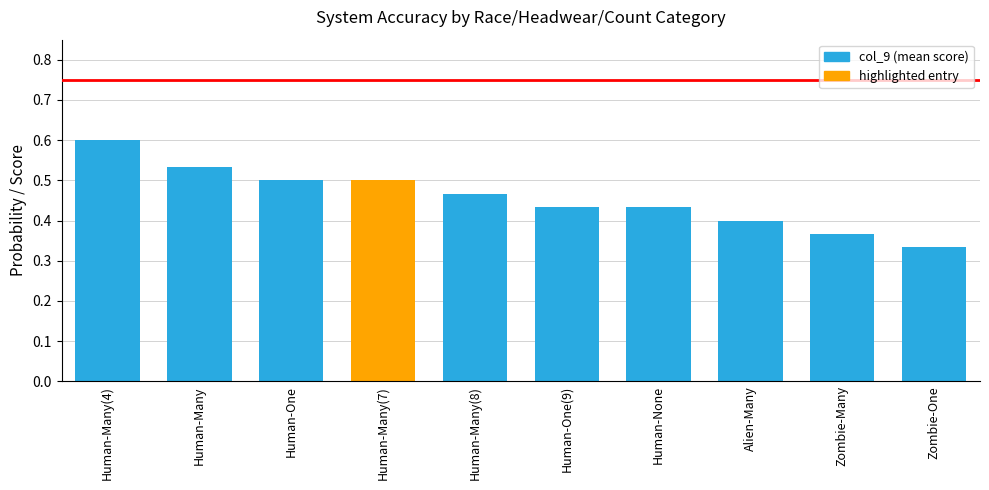

What is the greatest value displayed?

0.6